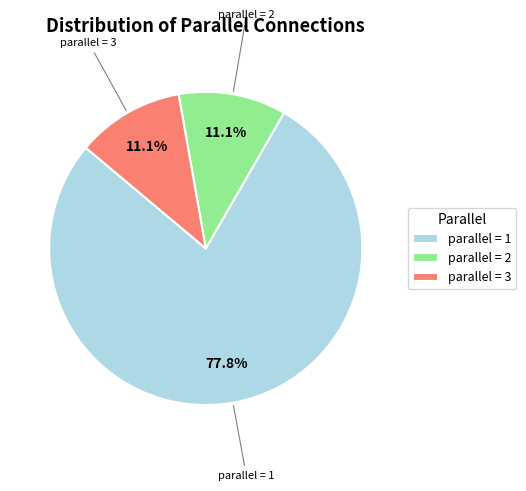

Count the number of slices in the pie.

3